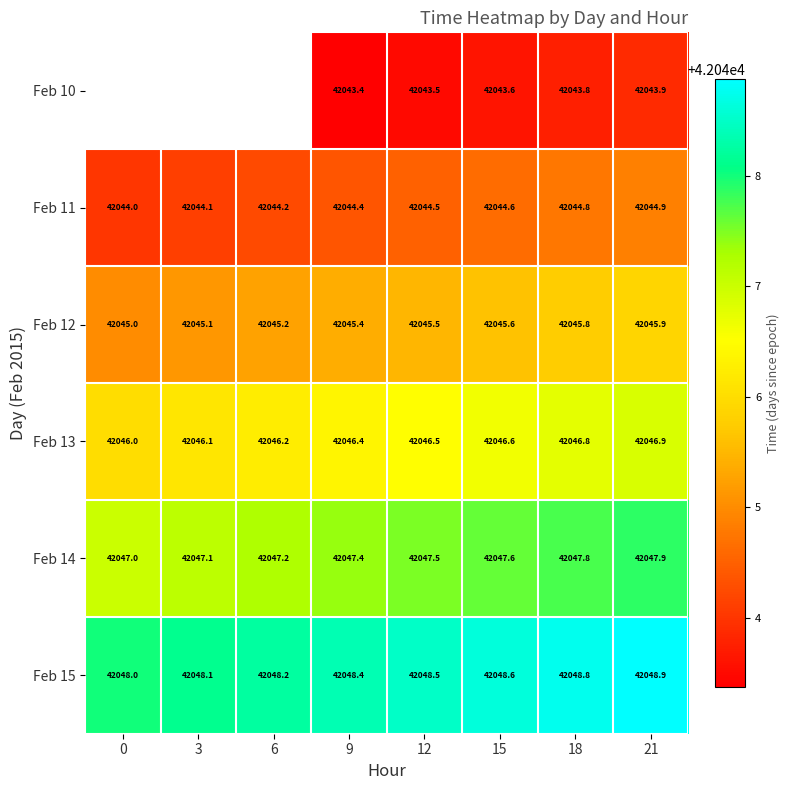

The value of Feb 11 at 15 is 71876.1. True or false?

False